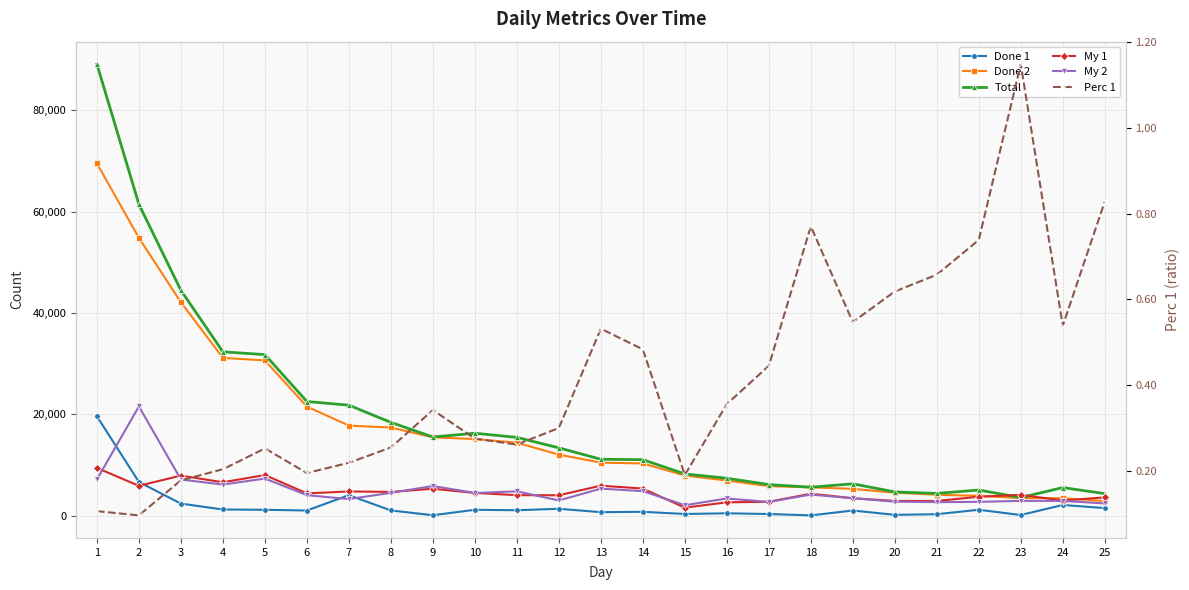

Which series has the largest range (max minus min)?

Total